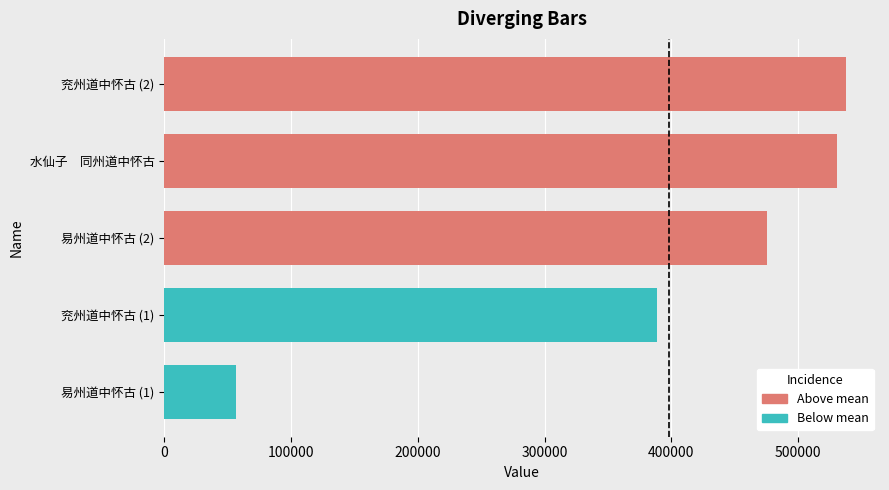

What is the difference between the values at 易州道中怀古 and 兖州道中怀古?

331968